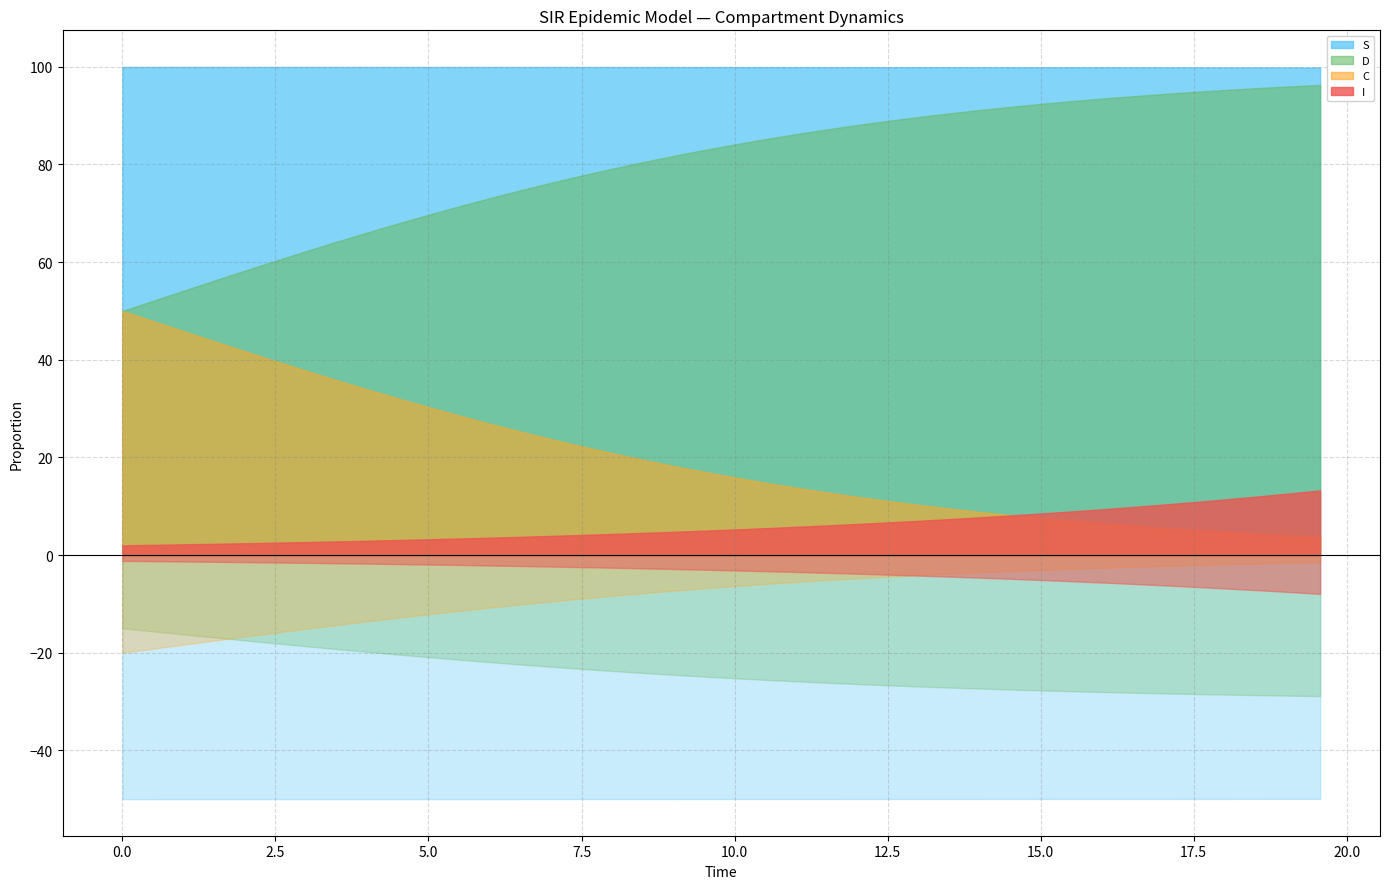

True or false: D and S intersect in this chart.

False